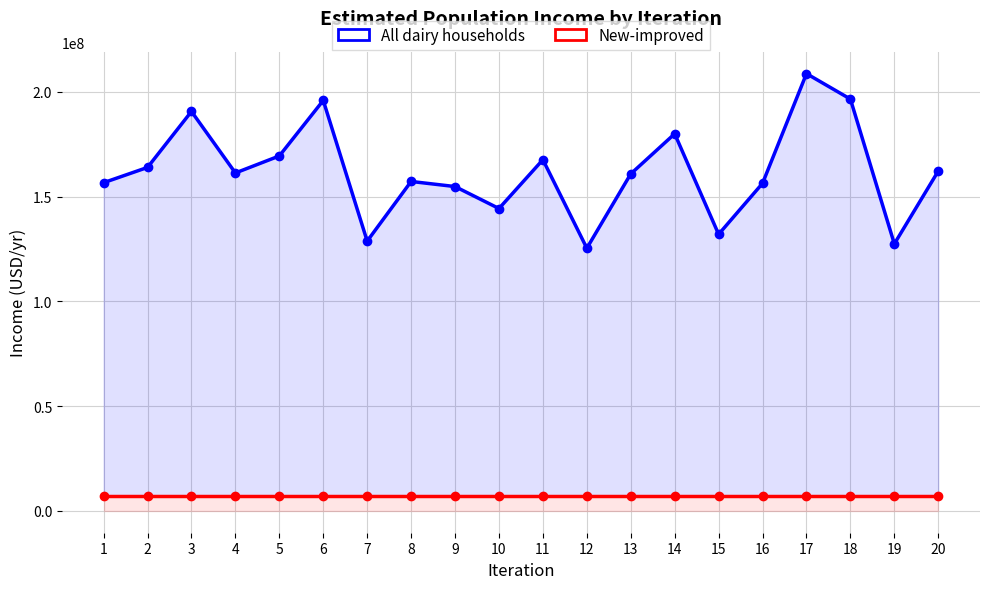

How many lines are shown in the chart?

2